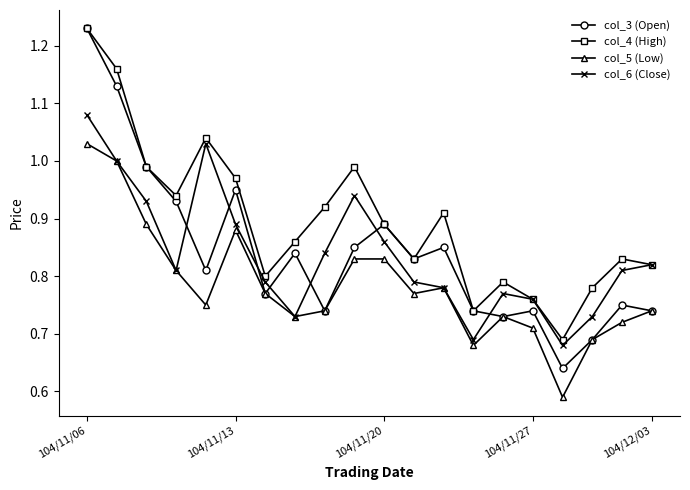

Which series has the largest total across all categories?

col_4 (High)